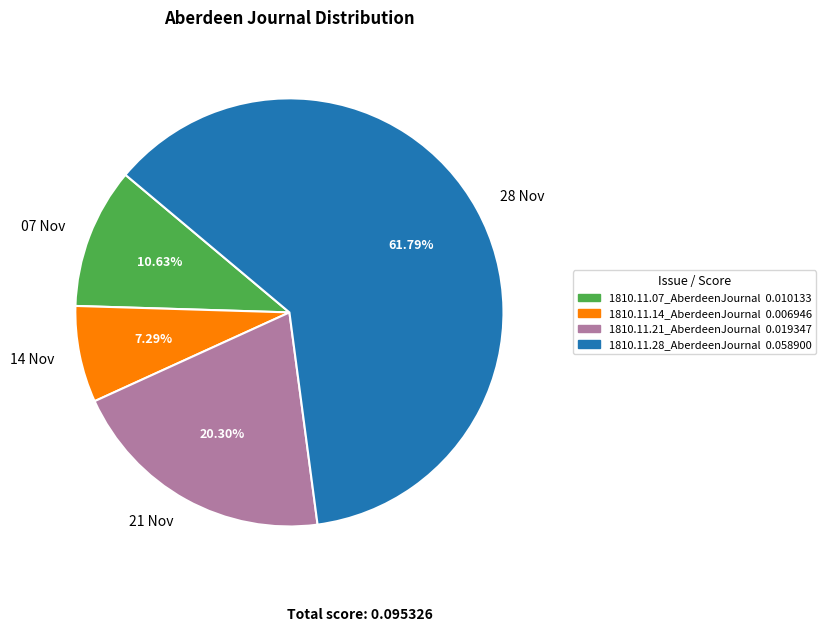

Do 07 Nov and 14 Nov together represent more than half of the pie?

No